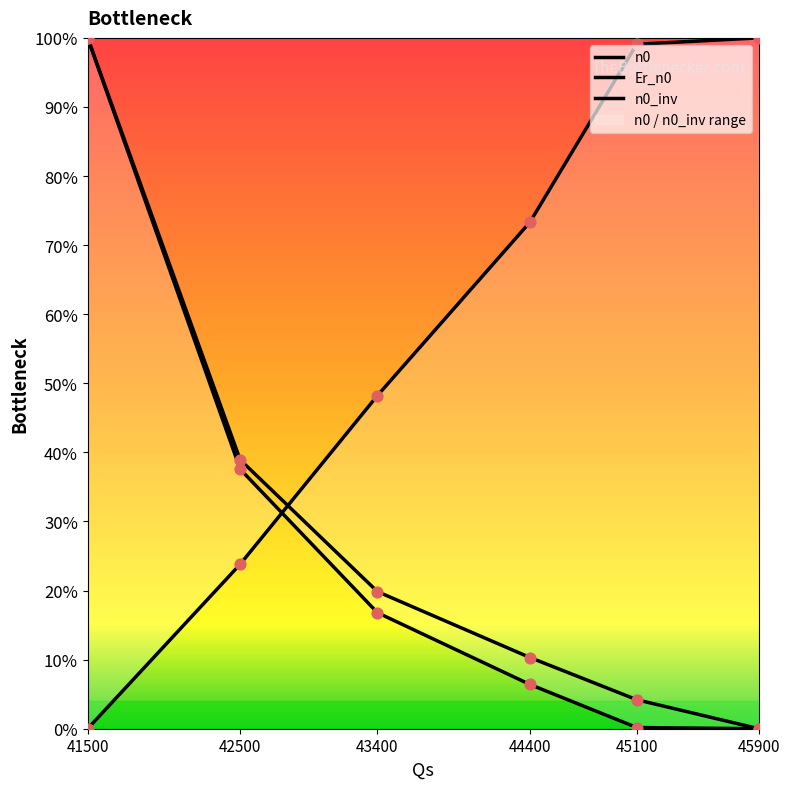

At how many categories does at least one series exceed 0?

6